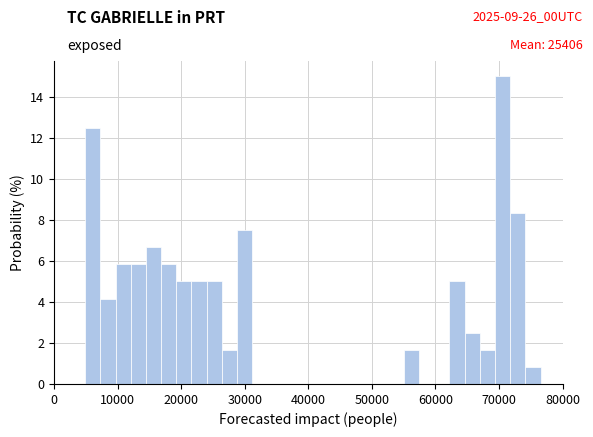

Read against the x-axis, roughly where is the centre of the tallest bar?

71000